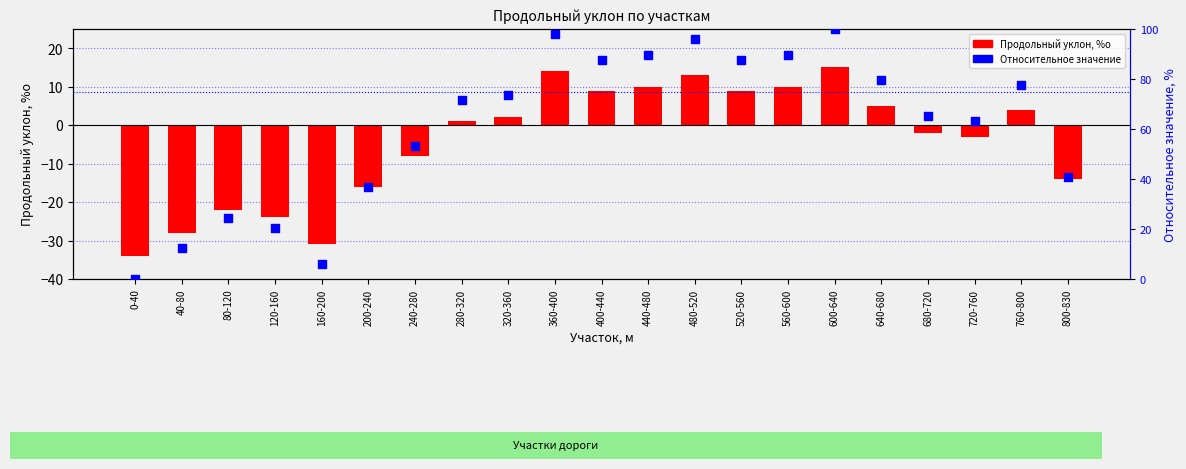

Which series reaches the minimum Y coordinate?

Продольный уклон, %о